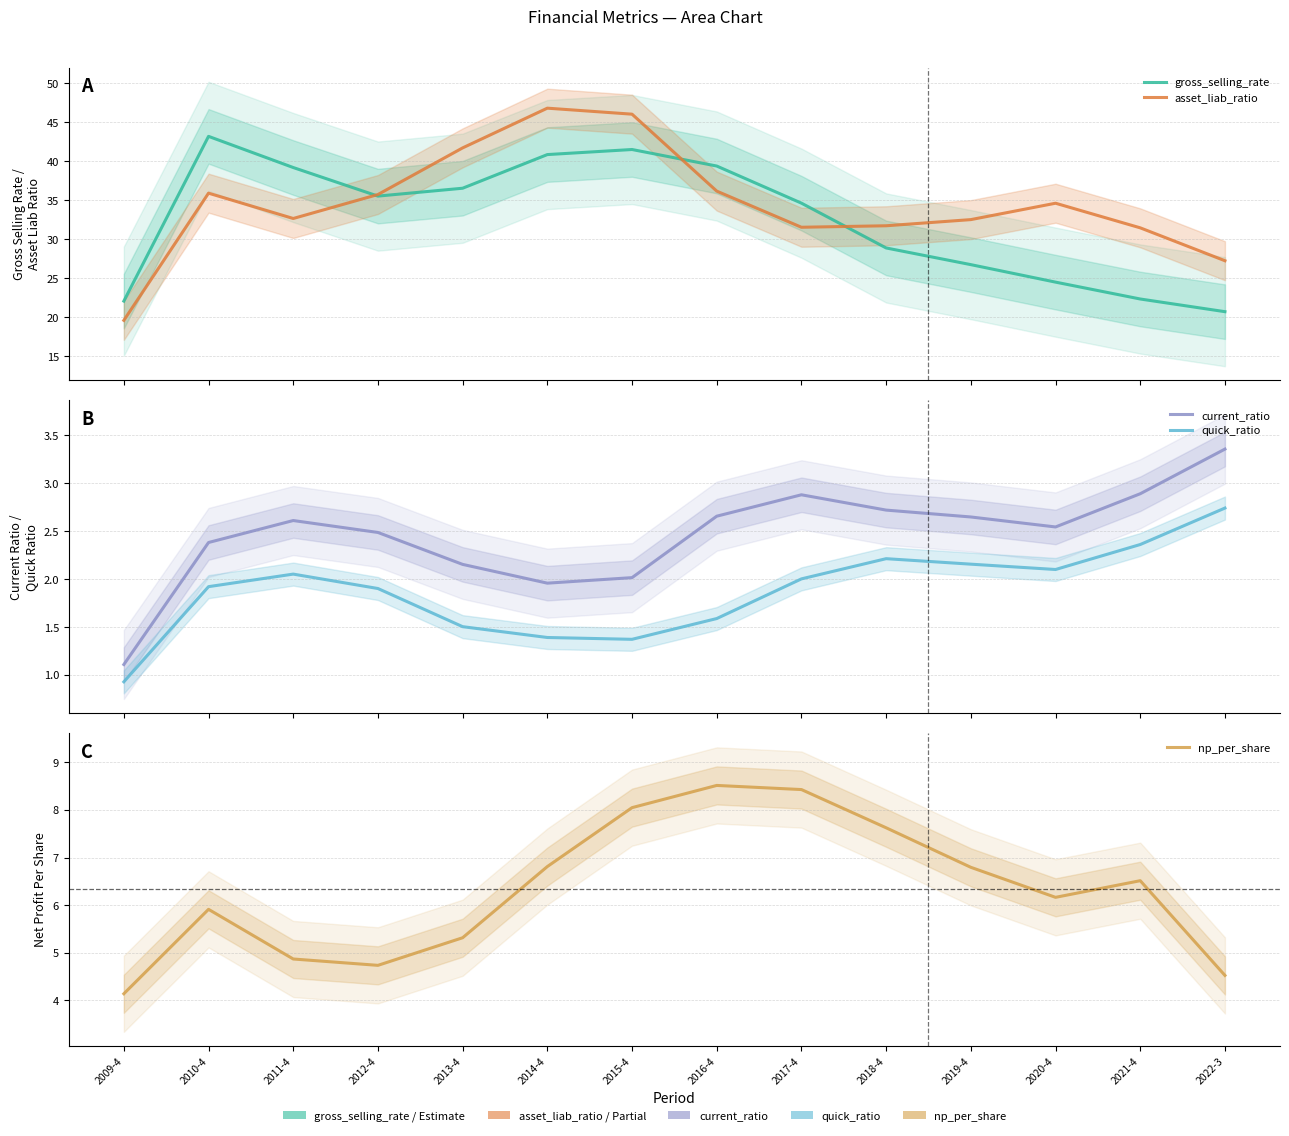

At which category does np_per_share reach its first local valley?

2012-4